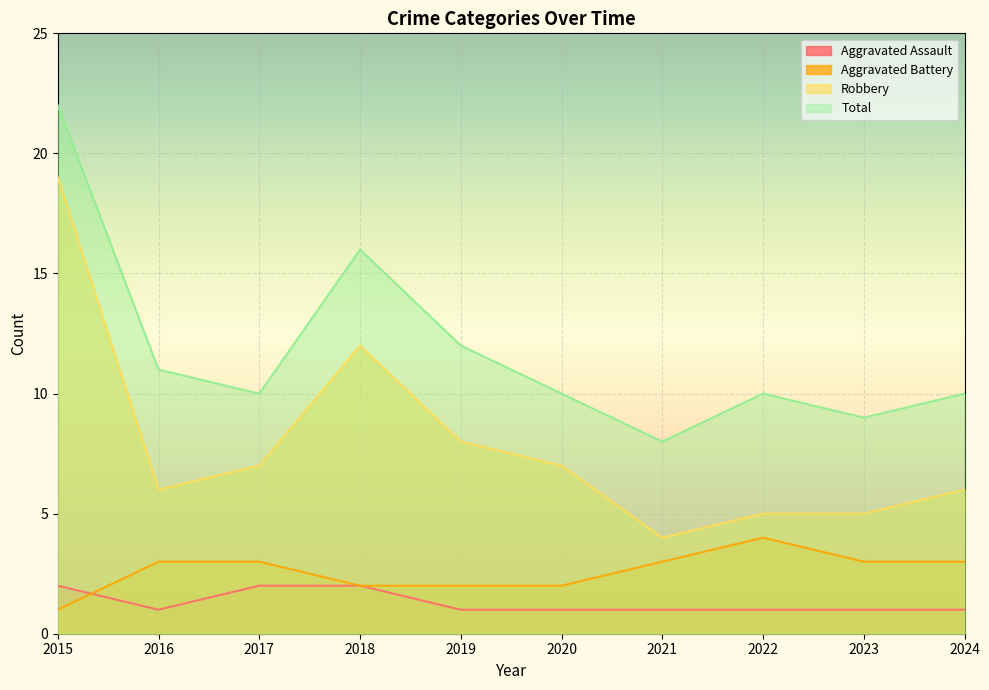

True or false: Robbery has a value of 2 at 2021.

False